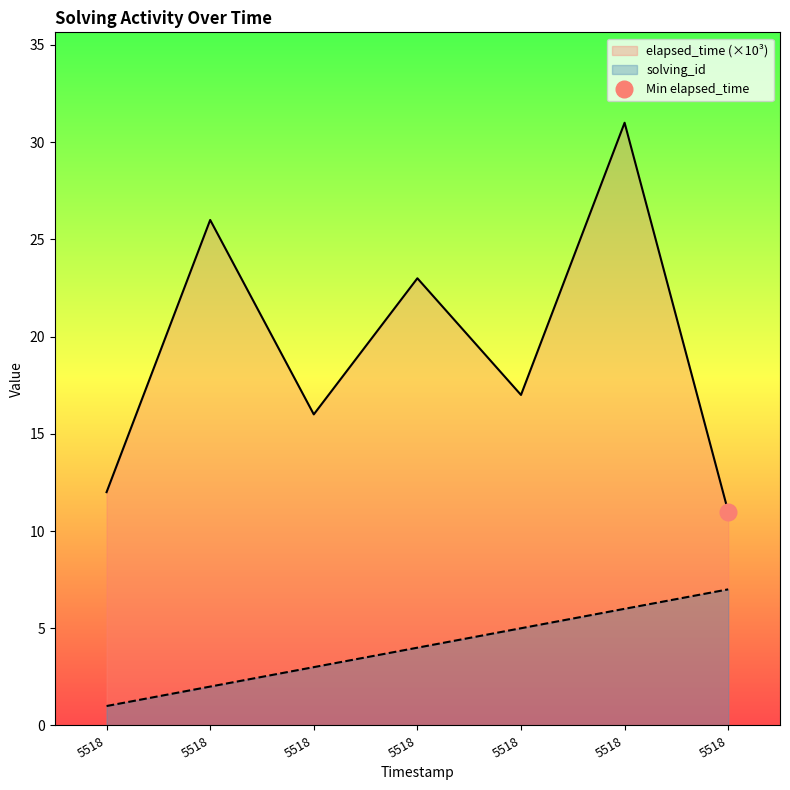

What is the sum of the solving_id values at 1555518600119 and 1555518656186?

10